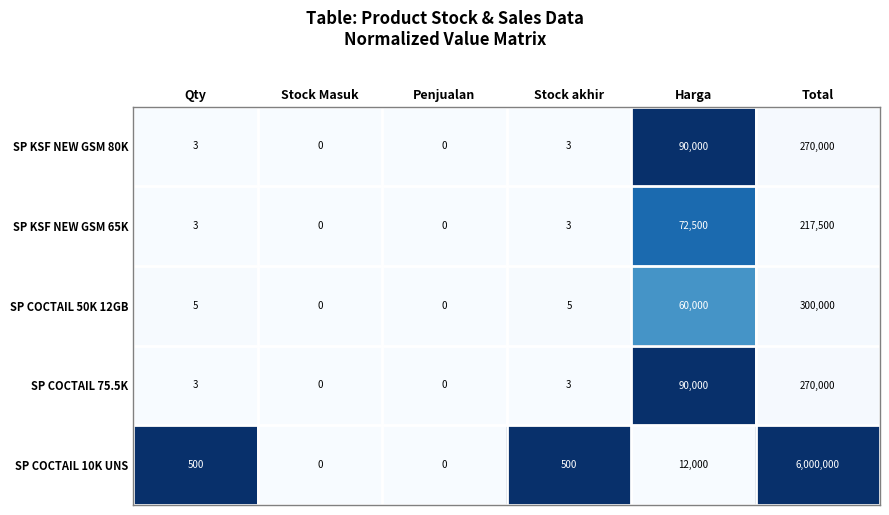

At which category is the sum across all series the highest?

Total